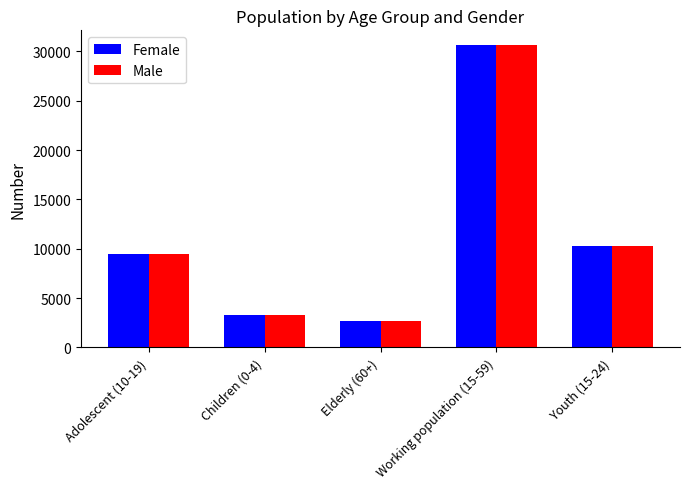

True or false: Male has a value of 5426 at Children (0-4).

False